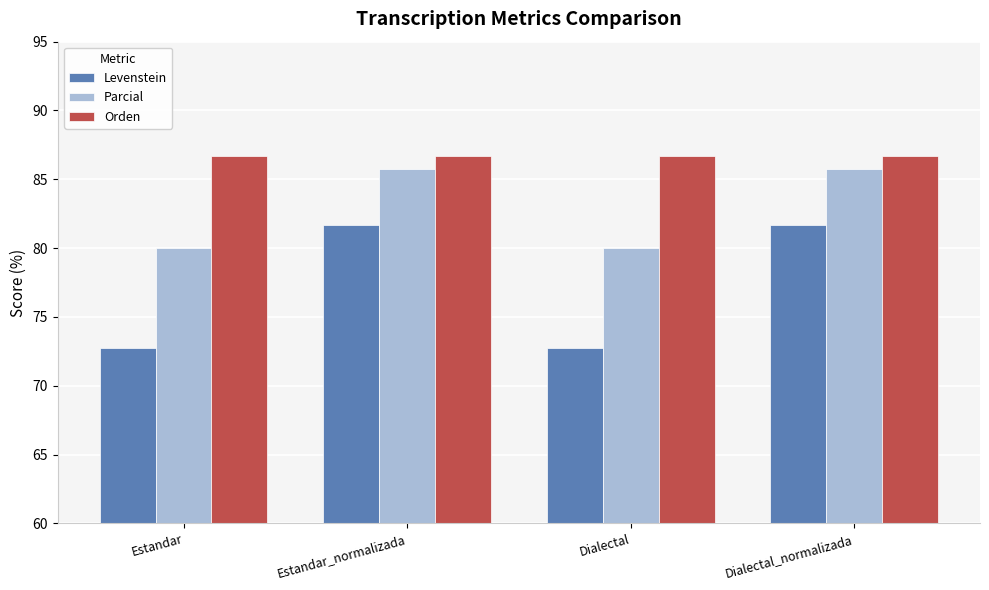

What is the minimum value shown in the chart?

72.7